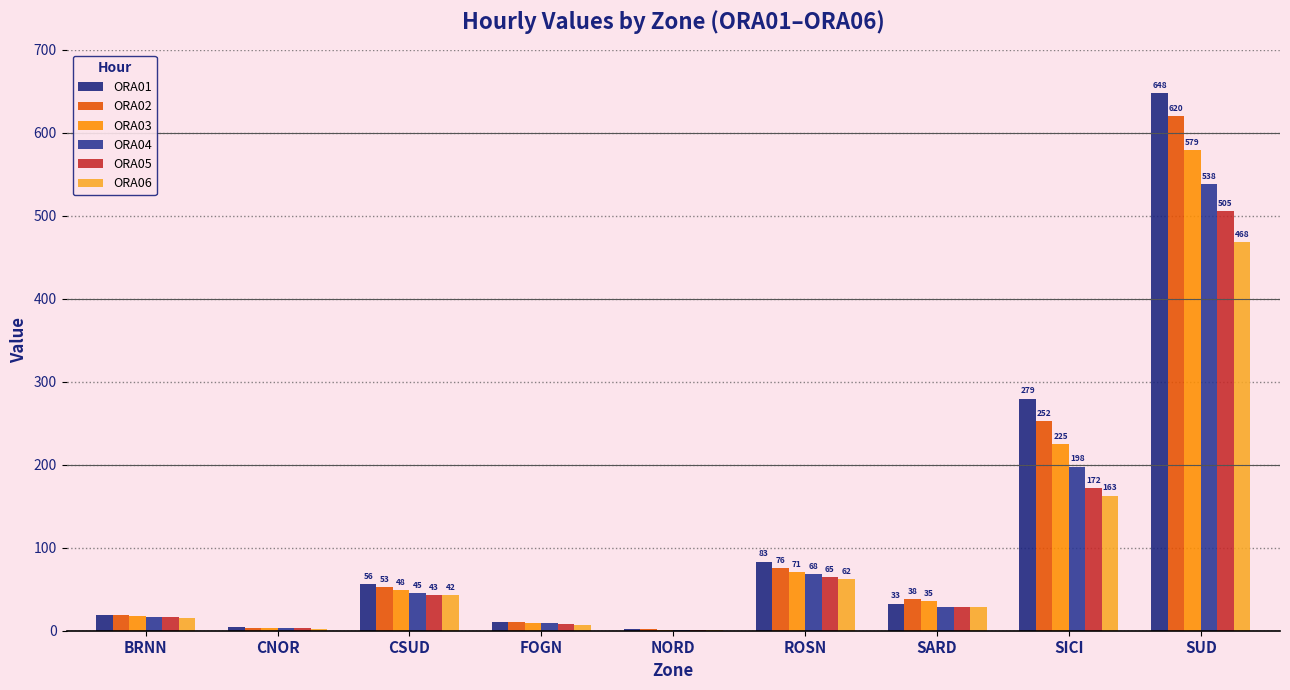

What is the average value of the ORA04 series?

100.8